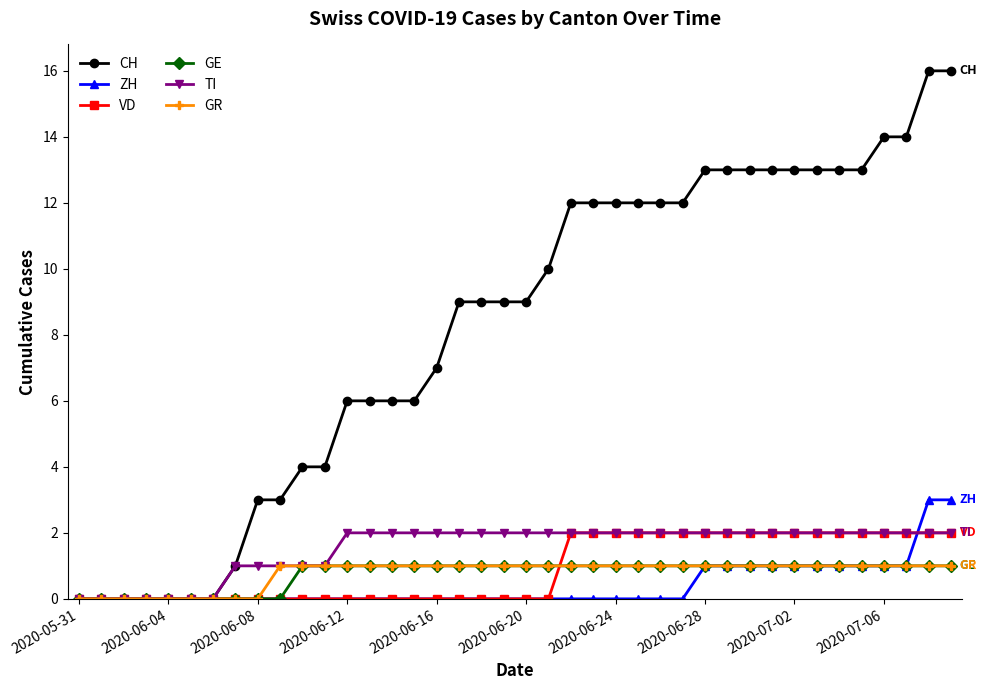

What is the difference between the maximum and second lowest values in the ZH series?

3